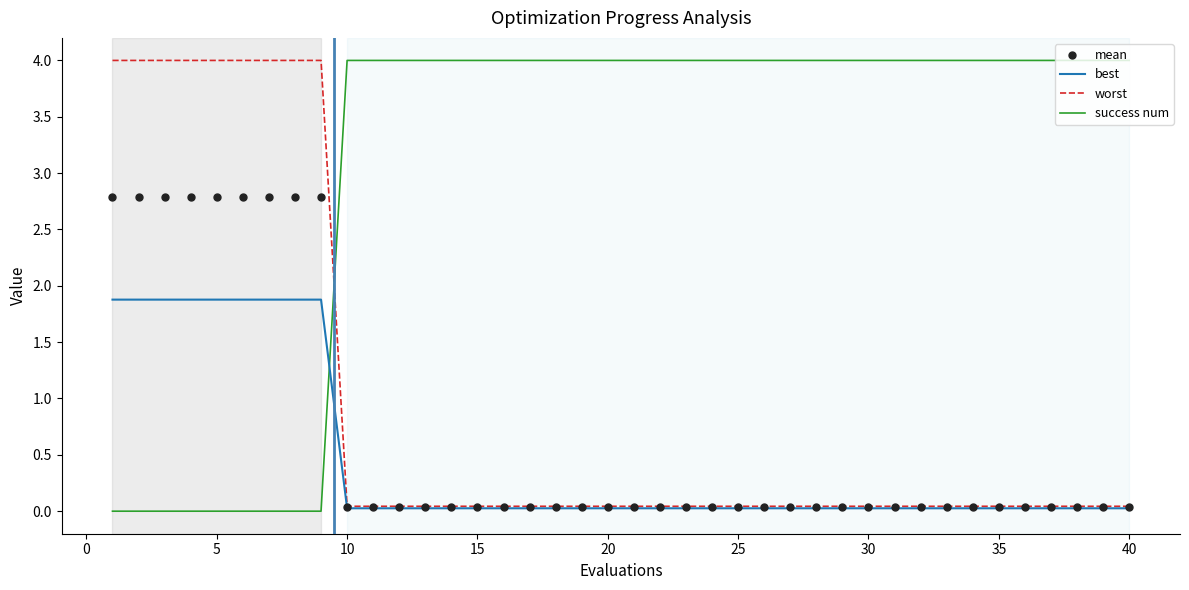

Which series ends up on top after the final intersection of success num and mean?

success num